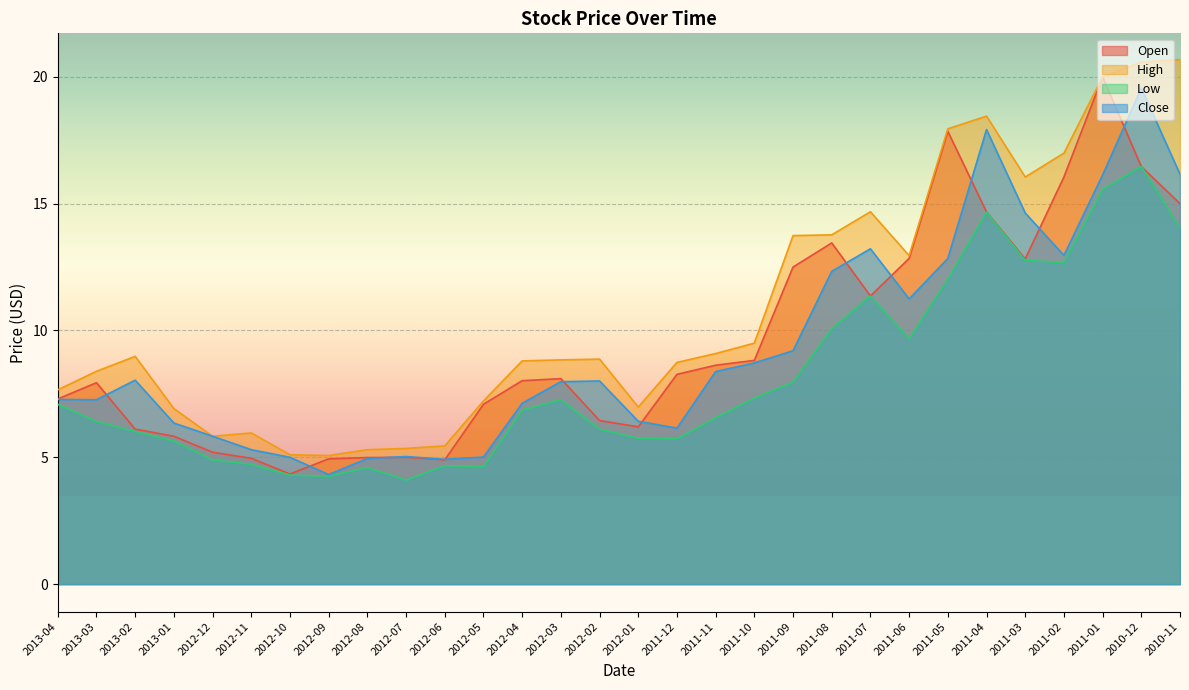

Which series has the largest total across all categories?

High